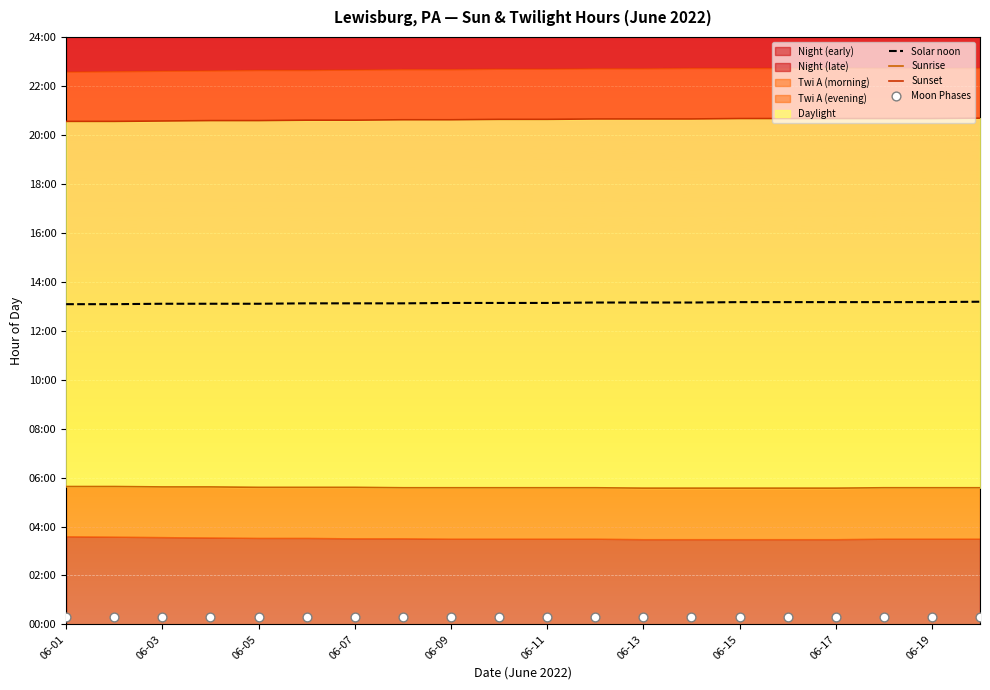

Is the value of Moon Phases at 16 greater than the value of Sunset at 06-19?

No